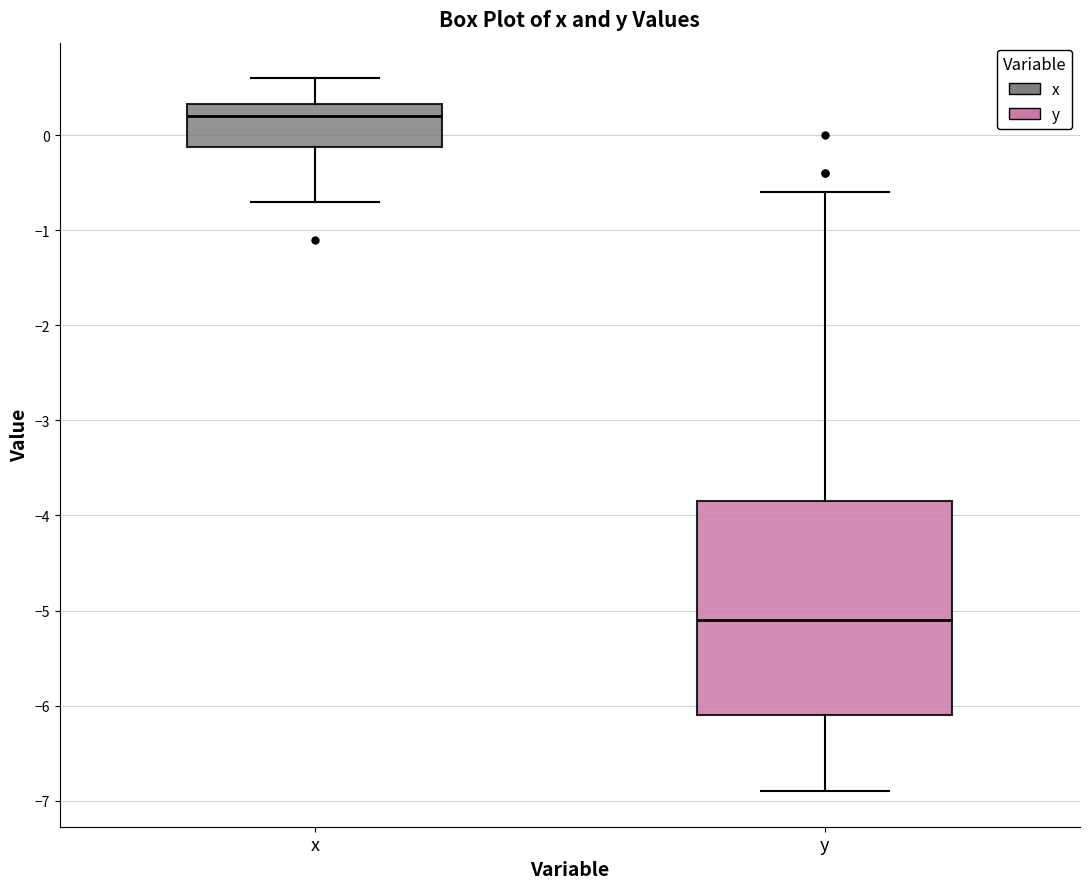

Reading left to right, read every box against the y-axis: the position of its median line, the range the box covers, and the ends of its whiskers. The values are not printed on the chart, so give them approximately, as read against the axis.

x: median 0.2, box -0.1 to 0.3, whiskers -0.7 to 0.6
y: median -5.1, box -6.1 to -3.8, whiskers -6.9 to -0.6